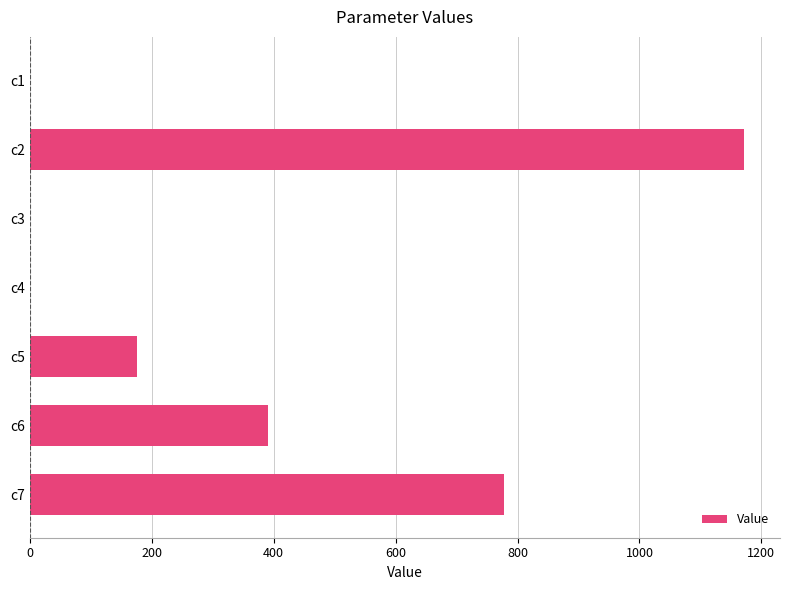

What is the sum of all values?

2516.0